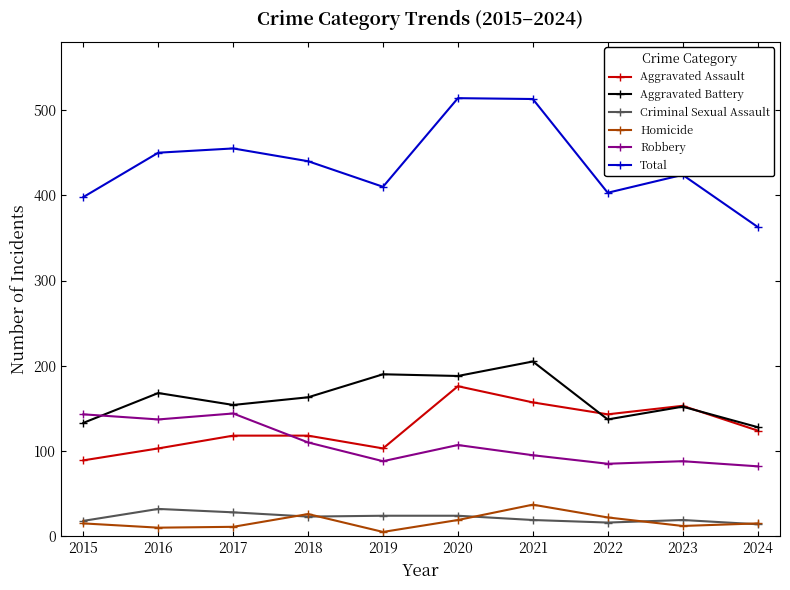

The Aggravated Battery series shows 133 at 2015. True or false?

True